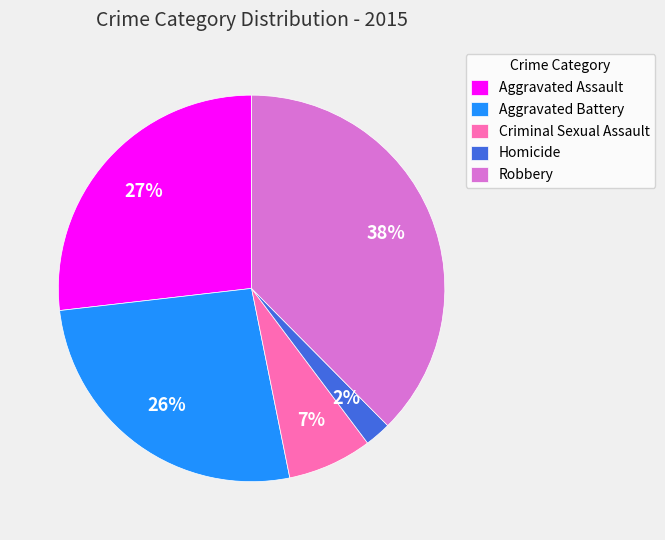

Is it true that Criminal Sexual Assault is 7% of the pie?

True